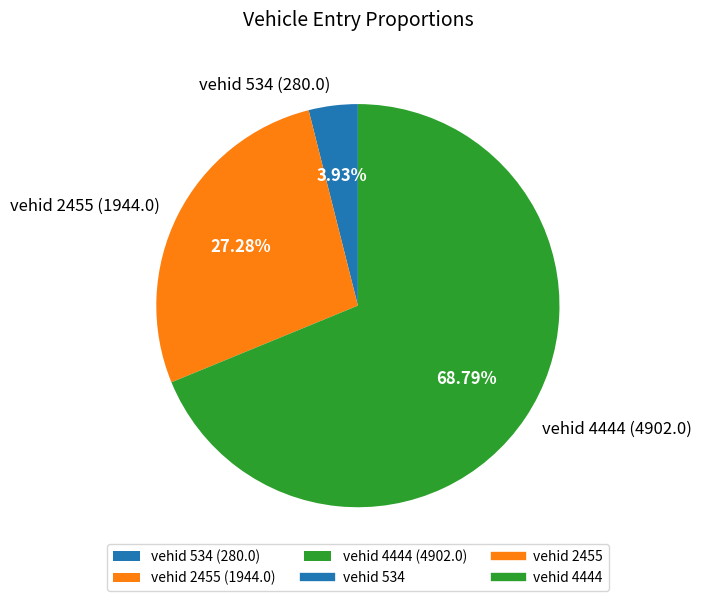

Approximately how many times larger is the value at vehid 2455 (1944.0) compared to vehid 4444 (4902.0)?

0.4